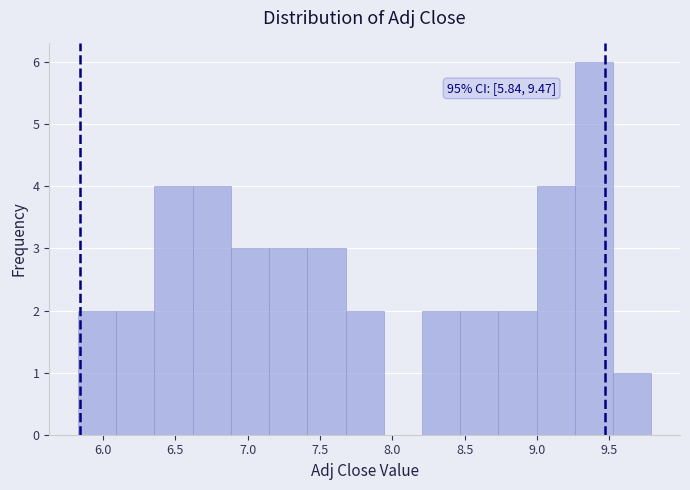

Which range on the x-axis has the tallest bar?

9.25 to 9.55